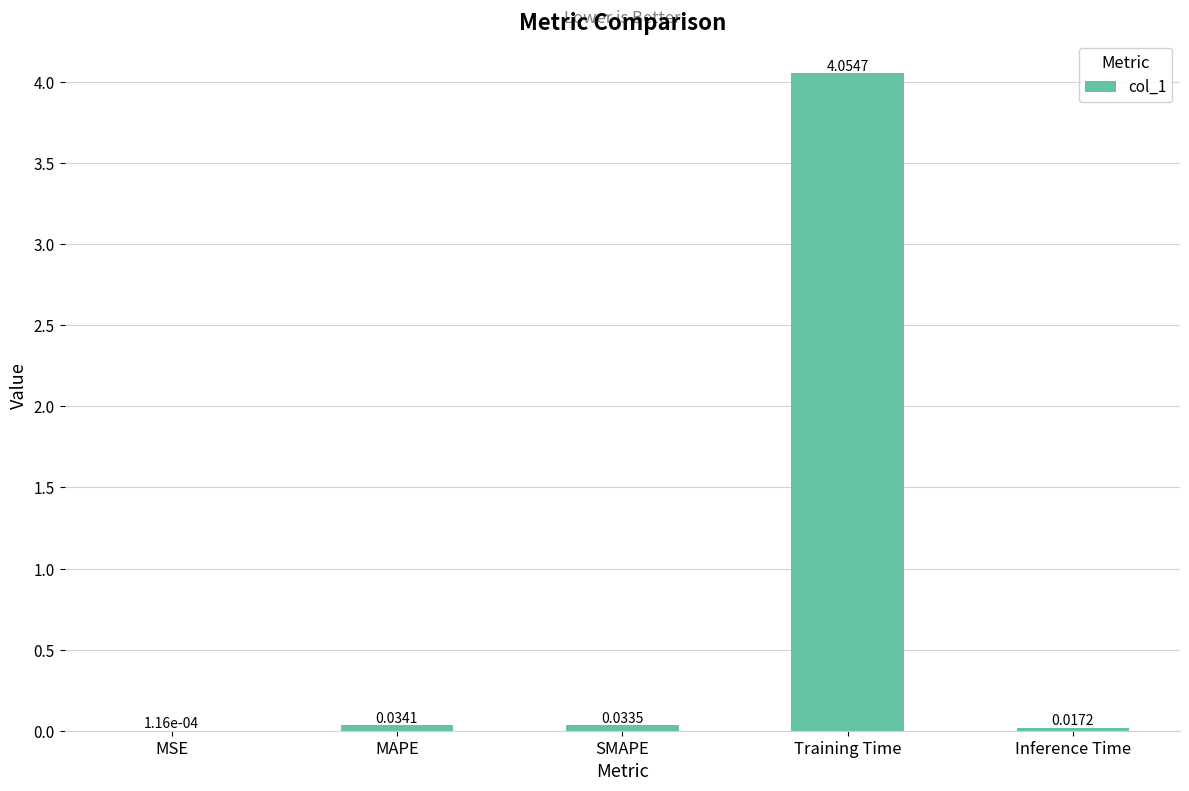

What is the change in value from Training Time to Inference Time?

-4.0